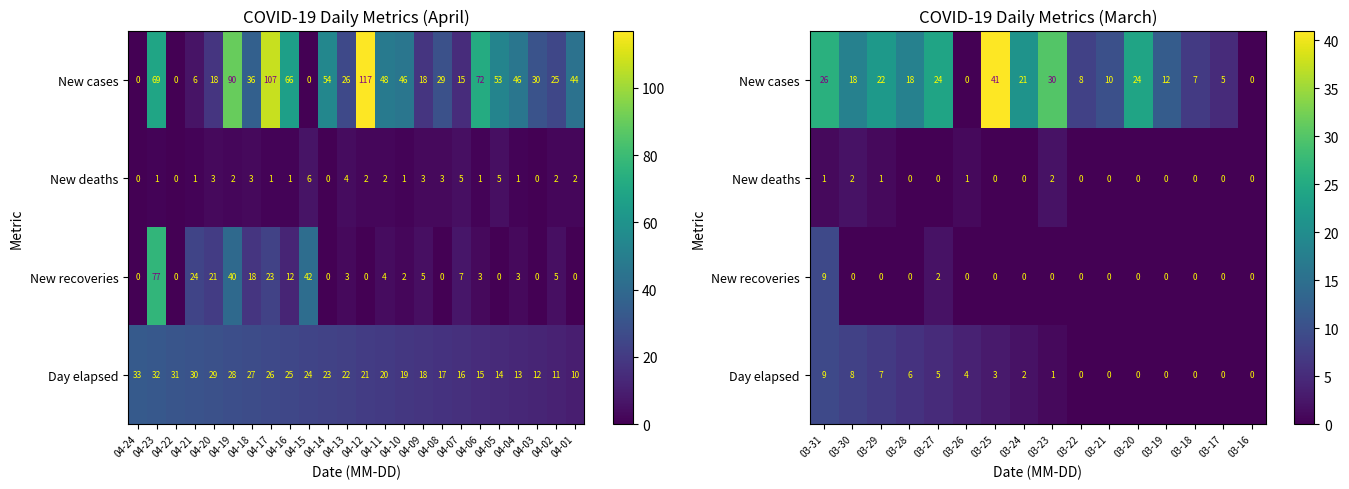

Between 04-10 and 04-09, which is larger?

04-10